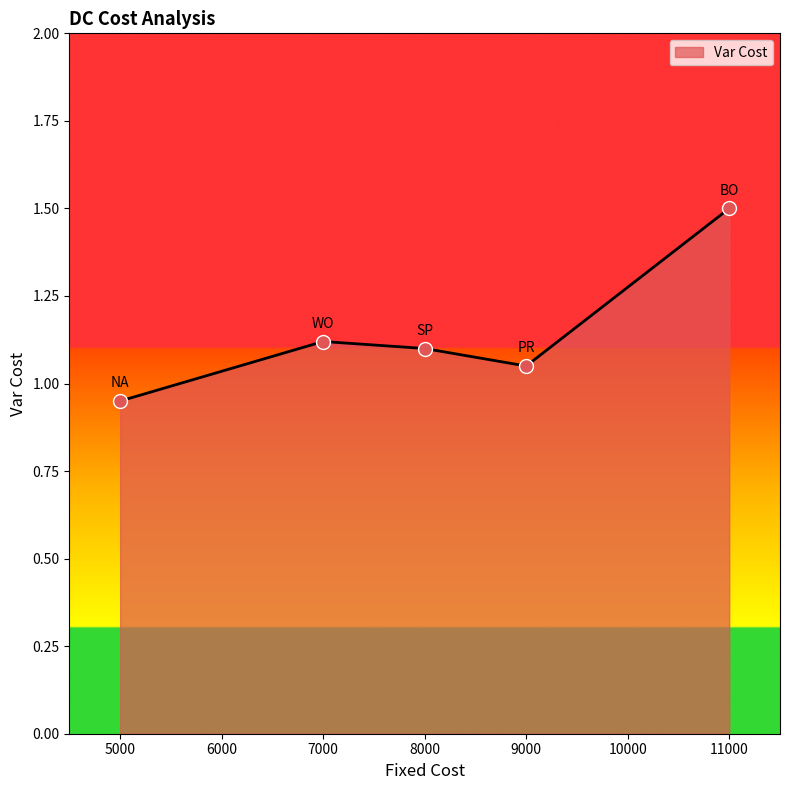

Between 7000 and 11000, which is larger?

11000